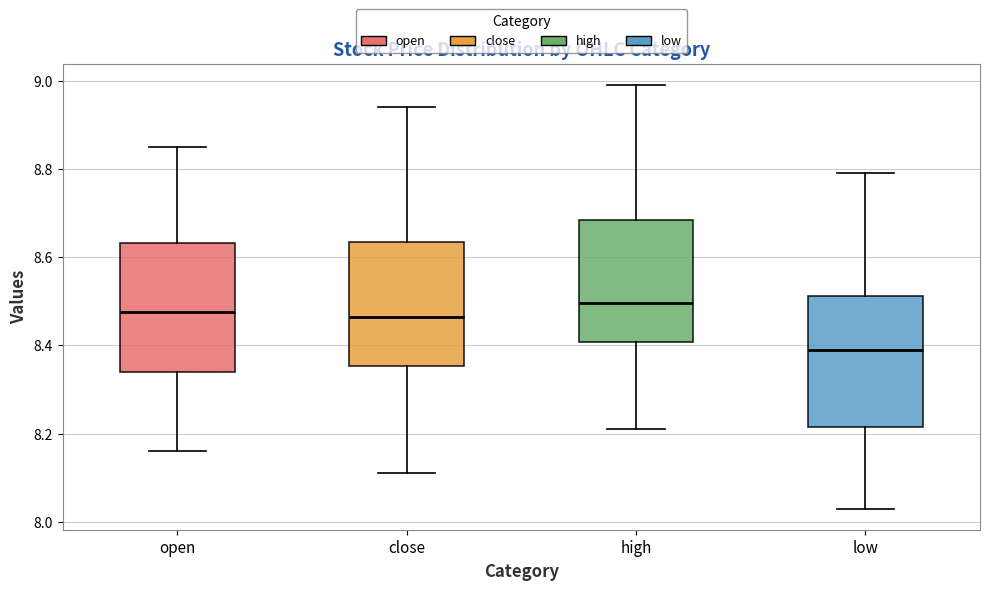

Reading left to right, read every box against the y-axis: the position of its median line, the range the box covers, and the ends of its whiskers. The values are not printed on the chart, so give them approximately, as read against the axis.

open: median 8.48, box 8.34 to 8.64, whiskers 8.16 to 8.86
close: median 8.46, box 8.36 to 8.64, whiskers 8.12 to 8.94
high: median 8.50, box 8.40 to 8.68, whiskers 8.22 to 9.00
low: median 8.40, box 8.22 to 8.52, whiskers 8.04 to 8.80